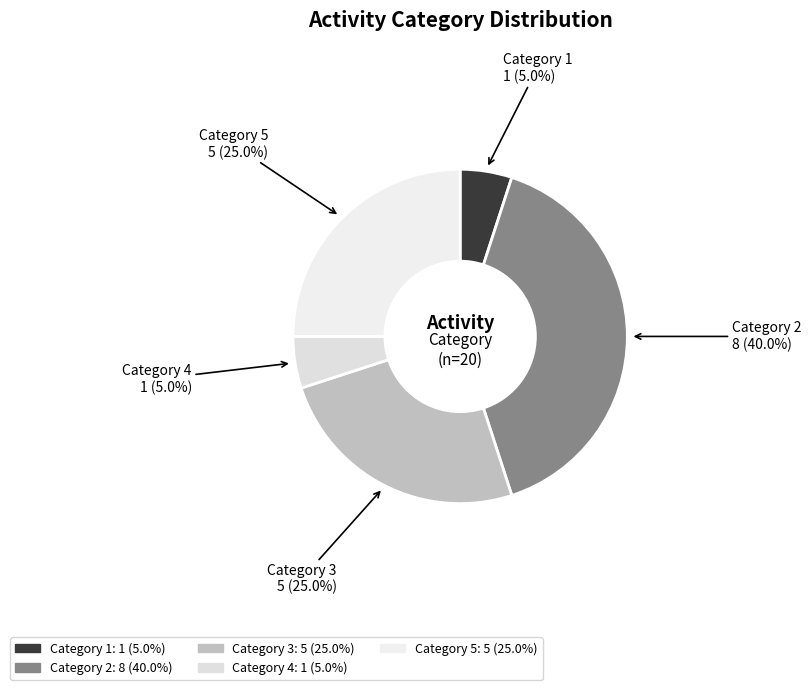

Which slice is the largest?

2